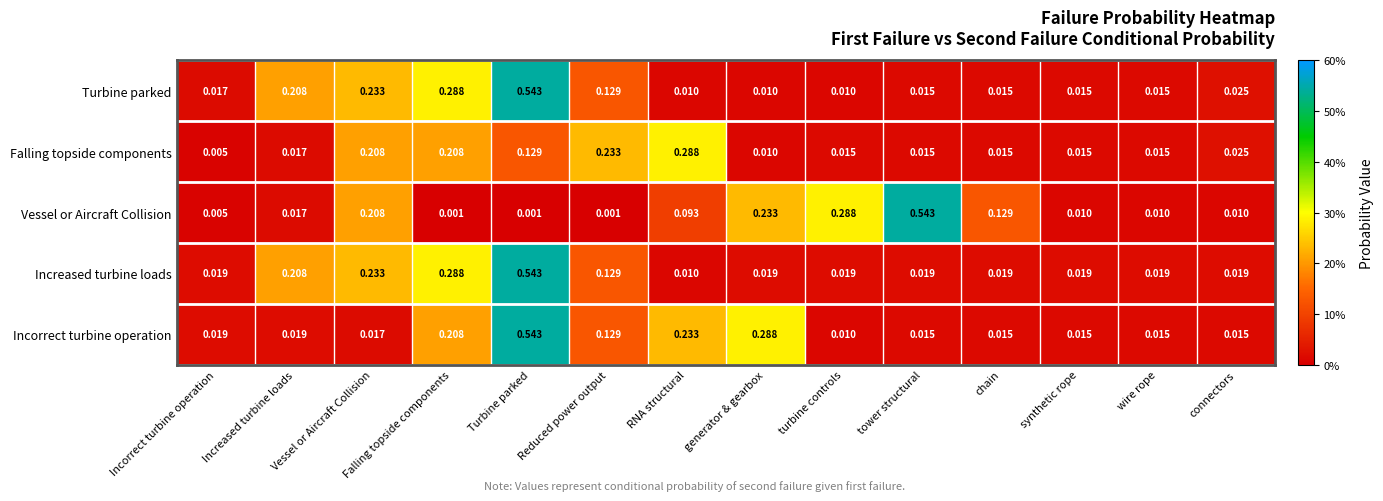

Count the number of data series in this chart.

5